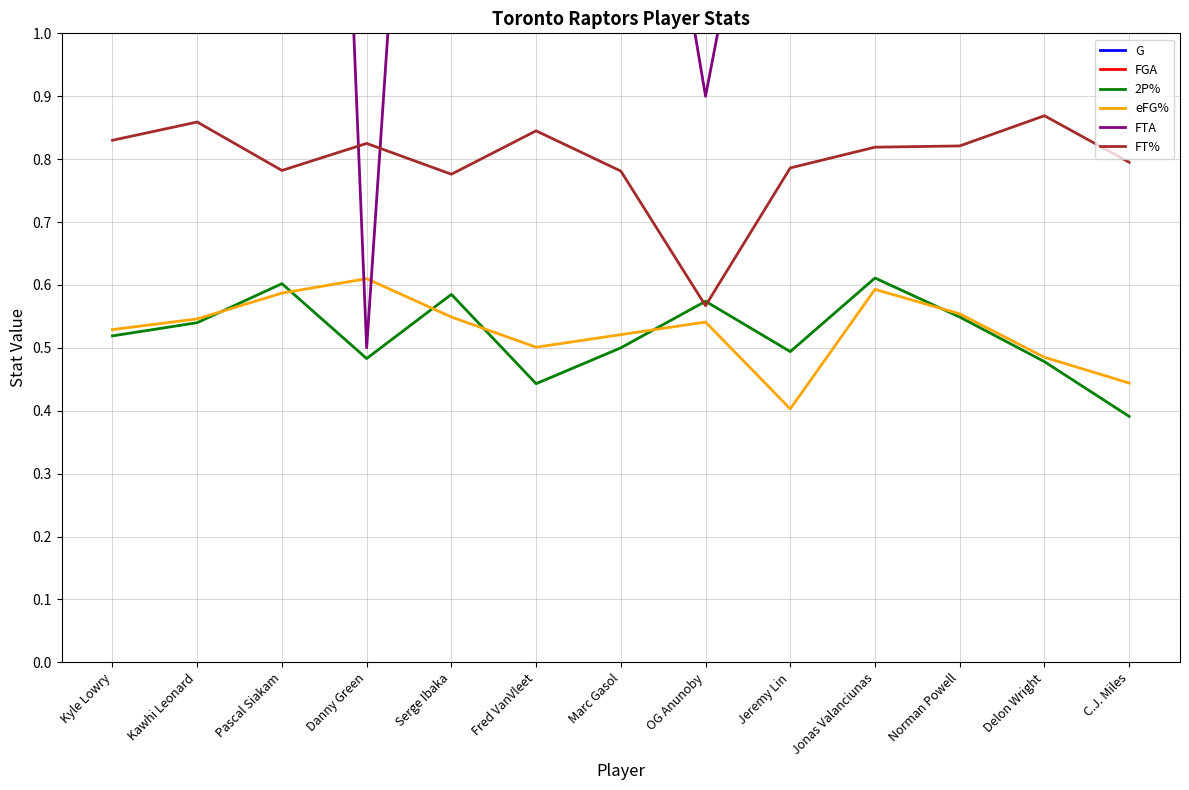

What is the label of the 2nd point from the right?

Delon Wright